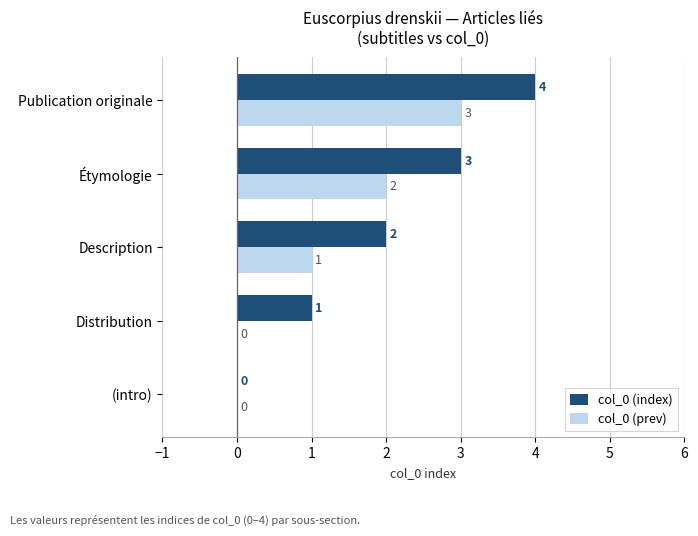

What is the sum of the col_0 (index) values at Étymologie and (intro)?

3